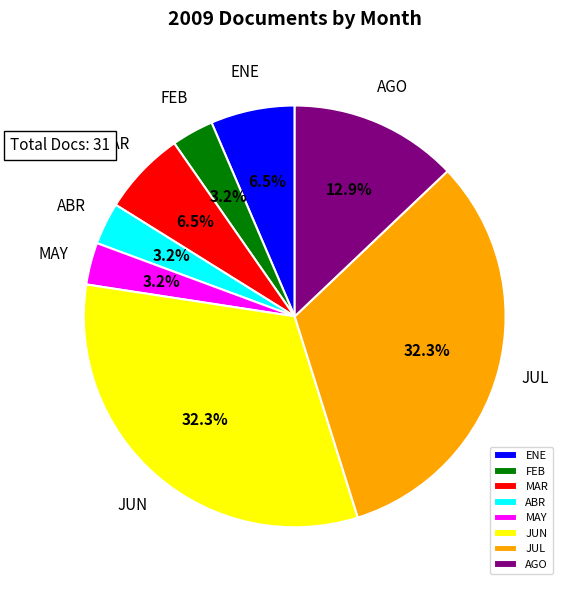

To the nearest percent, what is the combined percentage of FEB and MAR?

10%